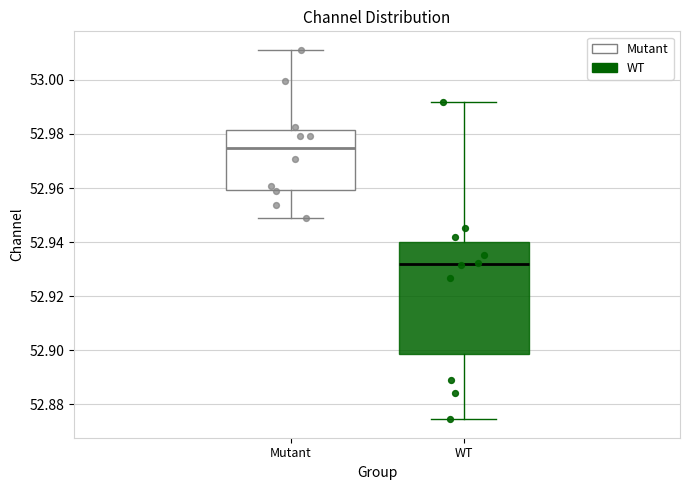

Where does the upper whisker of the box for Mutant end on the y-axis? The values are not printed on the chart, so give them approximately, as read against the axis.

53.012